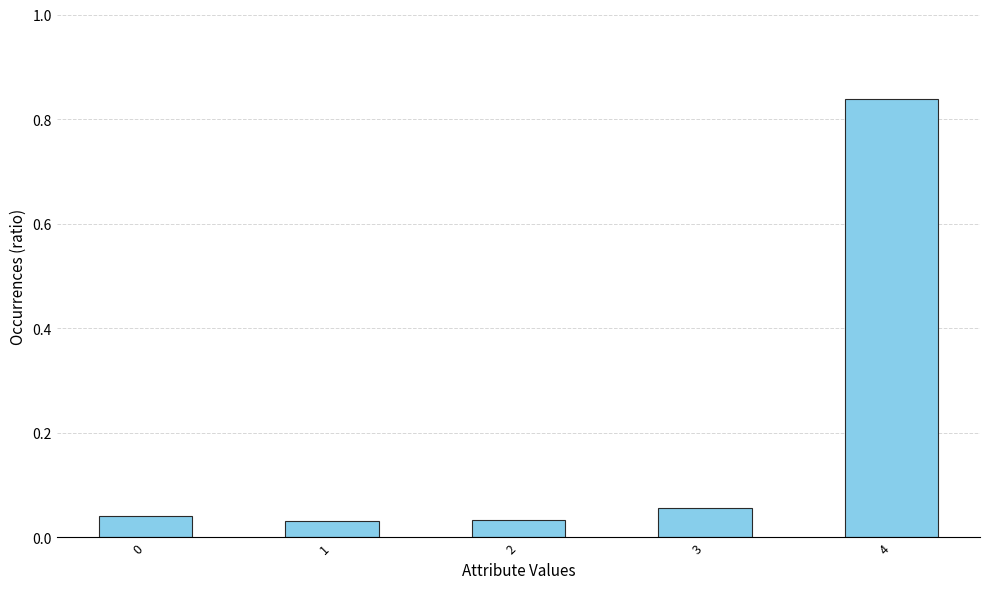

How many bars are there in total?

5